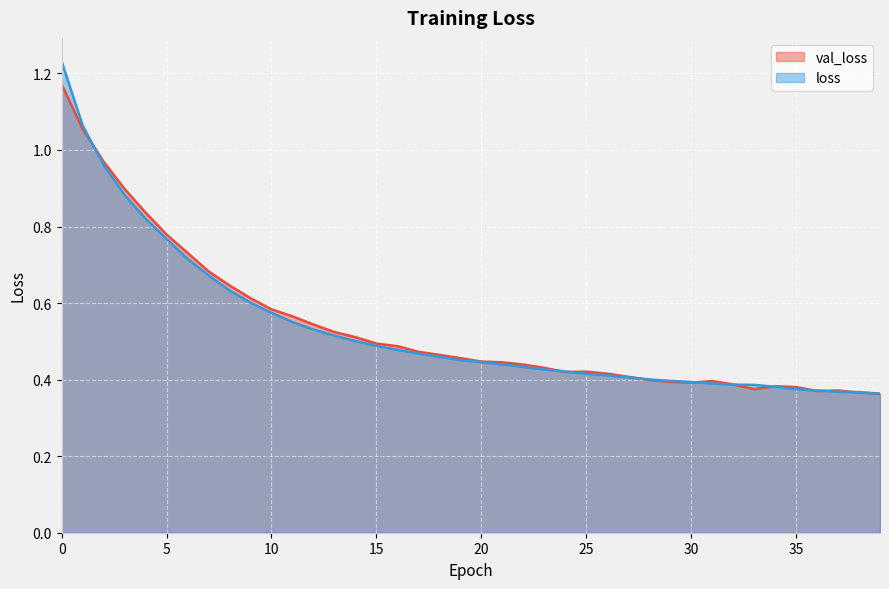

Which label corresponds to the smallest value in the chart?

39